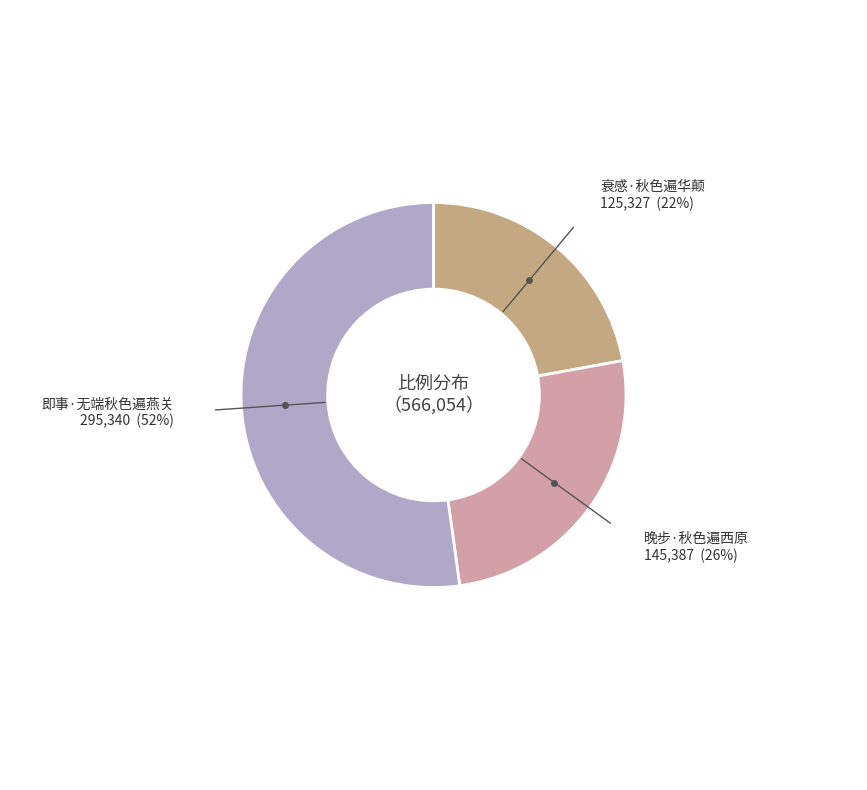

Does any single category account for the majority?

Yes